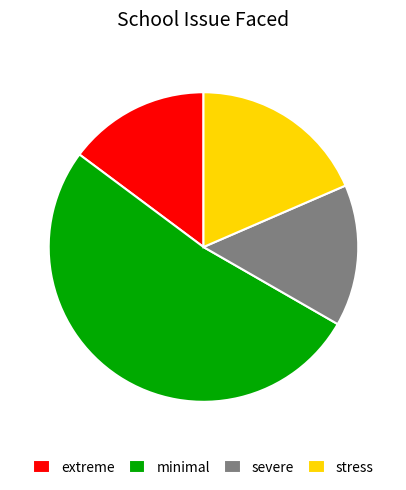

Which has a higher value, stress or extreme?

stress